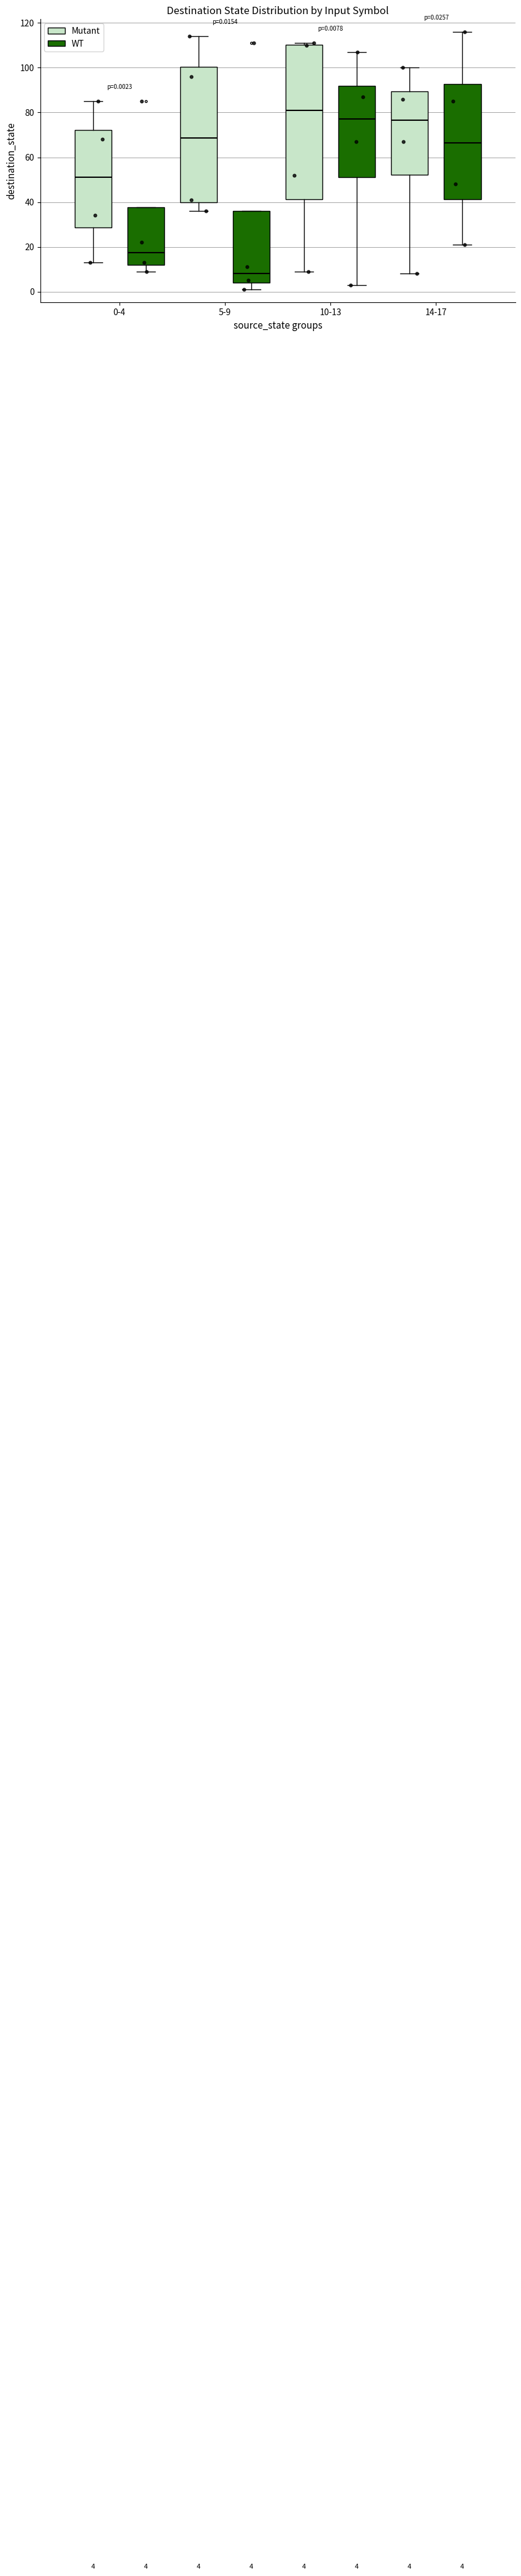

Which box has the highest median line?

10-13 (Mutant)